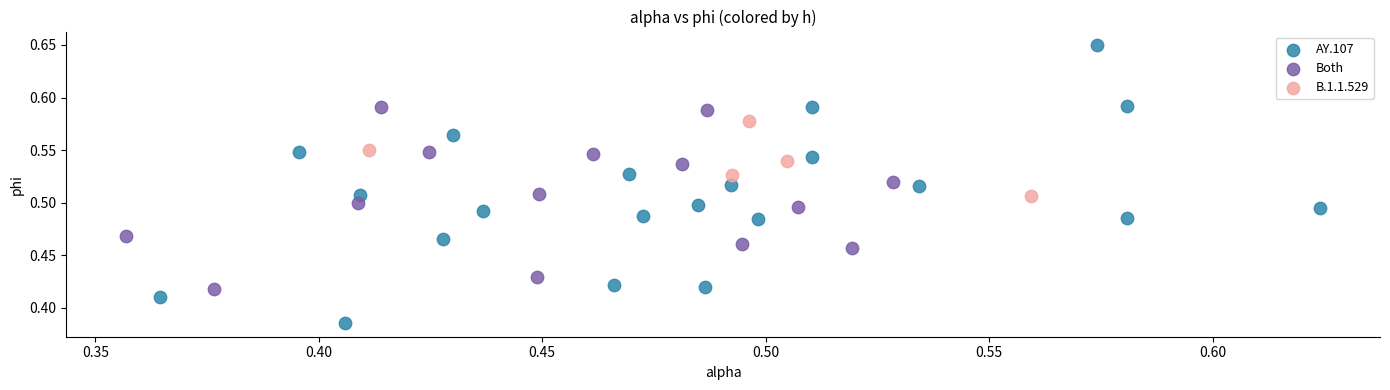

Which series reaches the minimum Y coordinate?

AY.107